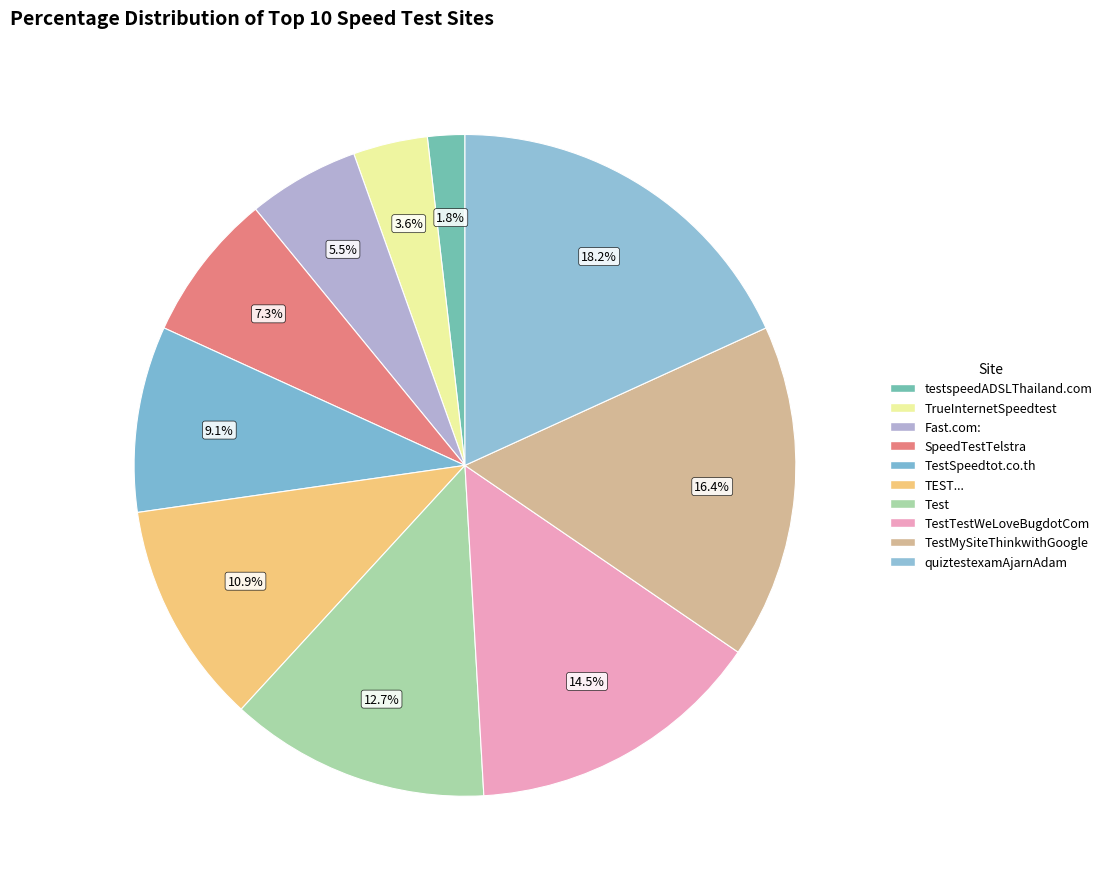

How many slices are in this pie chart?

10